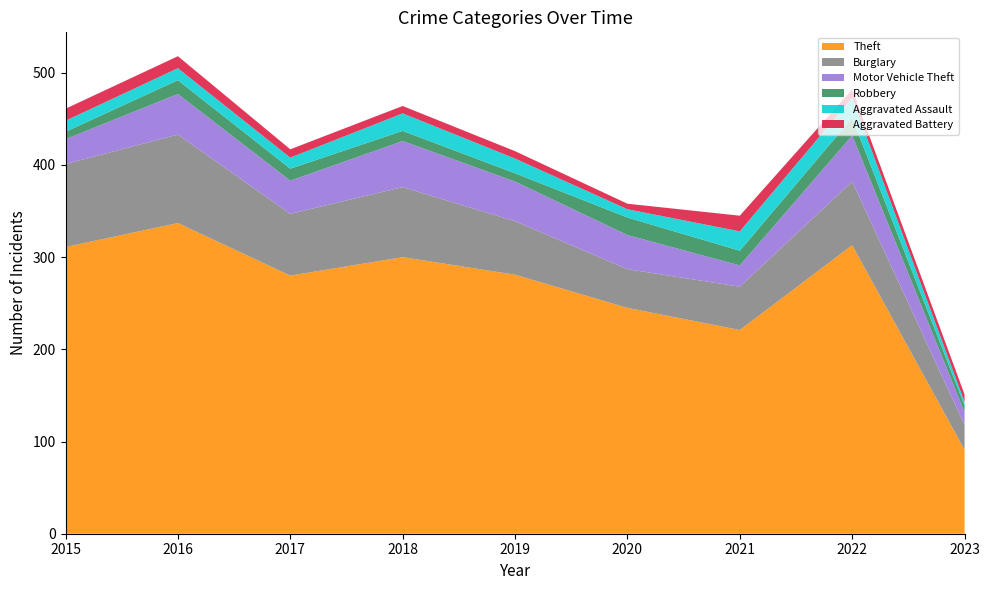

Reading left to right, what are all the values shown in this chart?

Theft: 2015=311	2016=337	2017=280	2018=300	2019=281	2020=245	2021=221	2022=313	2023=91
Burglary: 2015=90	2016=96	2017=67	2018=76	2019=58	2020=42	2021=47	2022=69	2023=27
Motor Vehicle Theft: 2015=27	2016=44	2017=36	2018=50	2019=43	2020=37	2021=23	2022=50	2023=14
Robbery: 2015=8	2016=15	2017=13	2018=11	2019=9	2020=19	2021=16	2022=19	2023=7
Aggravated Assault: 2015=12	2016=13	2017=12	2018=19	2019=16	2020=9	2021=21	2022=22	2023=4
Aggravated Battery: 2015=13	2016=13	2017=9	2018=8	2019=8	2020=6	2021=17	2022=9	2023=8